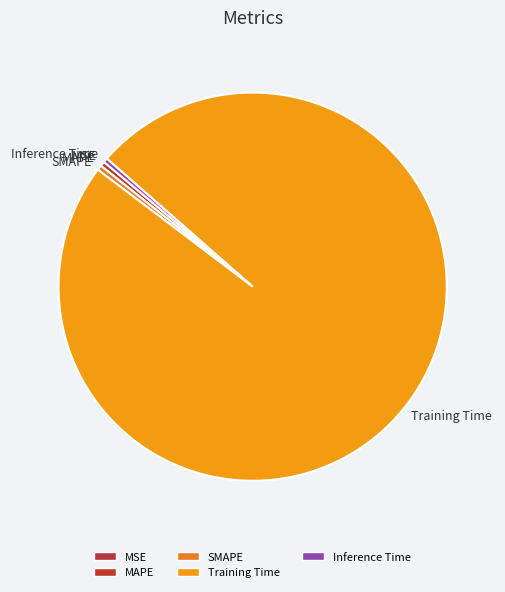

Does Training Time account for over 50% of the chart?

Yes